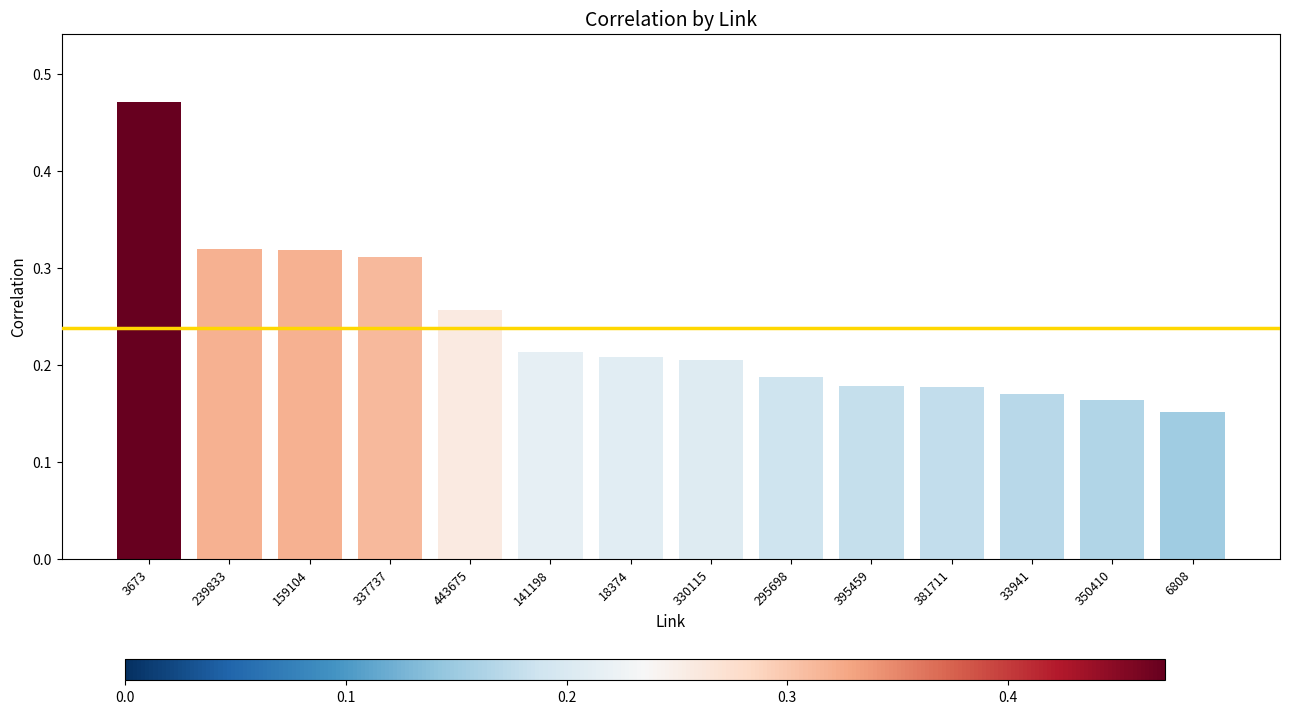

What is the sum of all values?

3.3